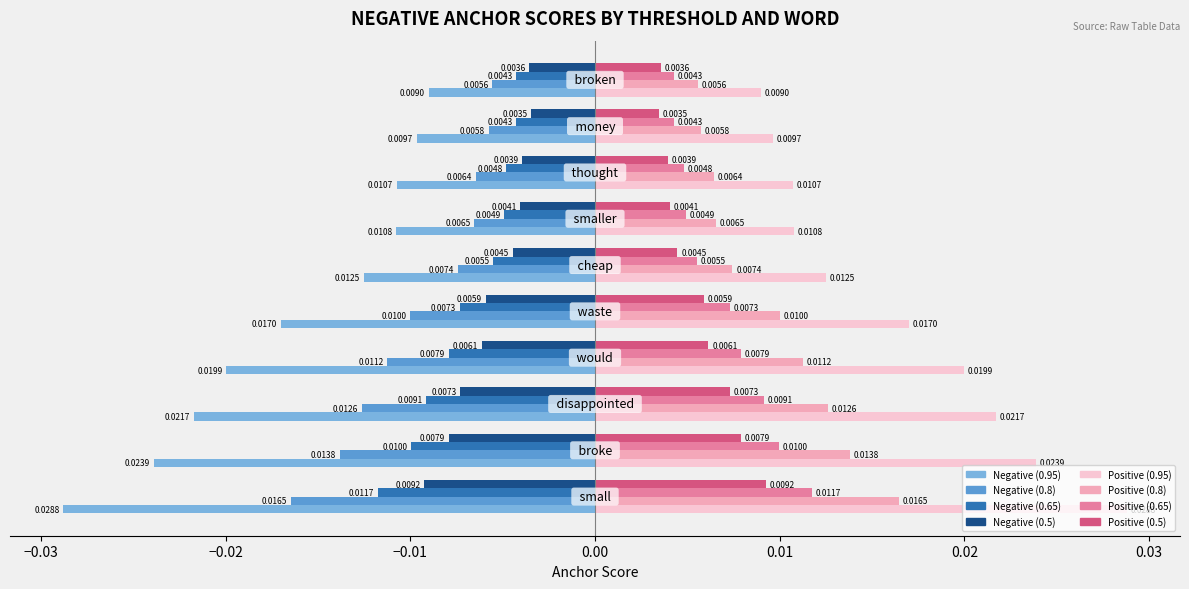

How many categories are shown in the chart?

10